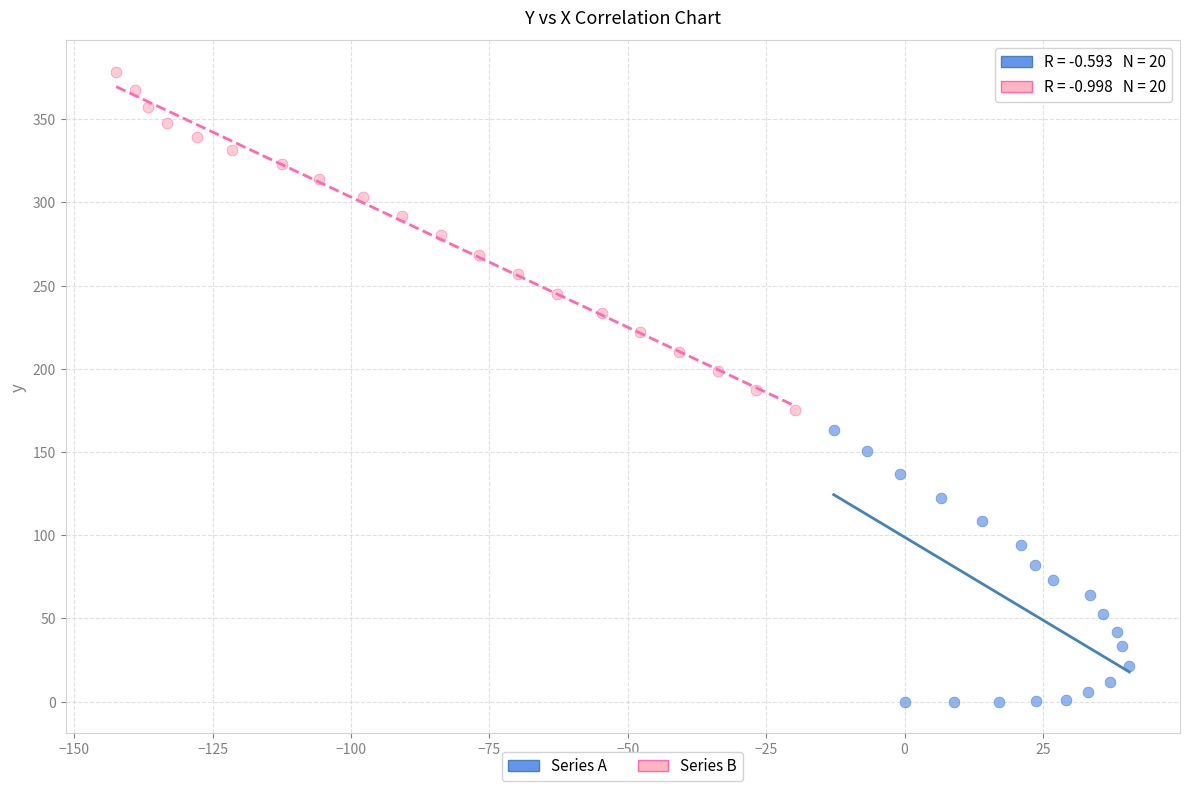

Which series contains the lowest Y value?

Series A